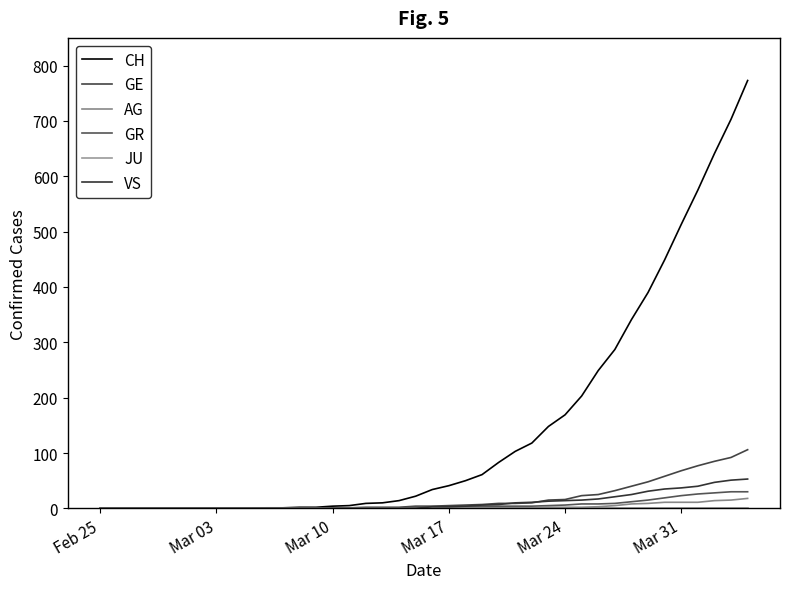

After their last crossing, which series has the higher values: VS or GE?

GE